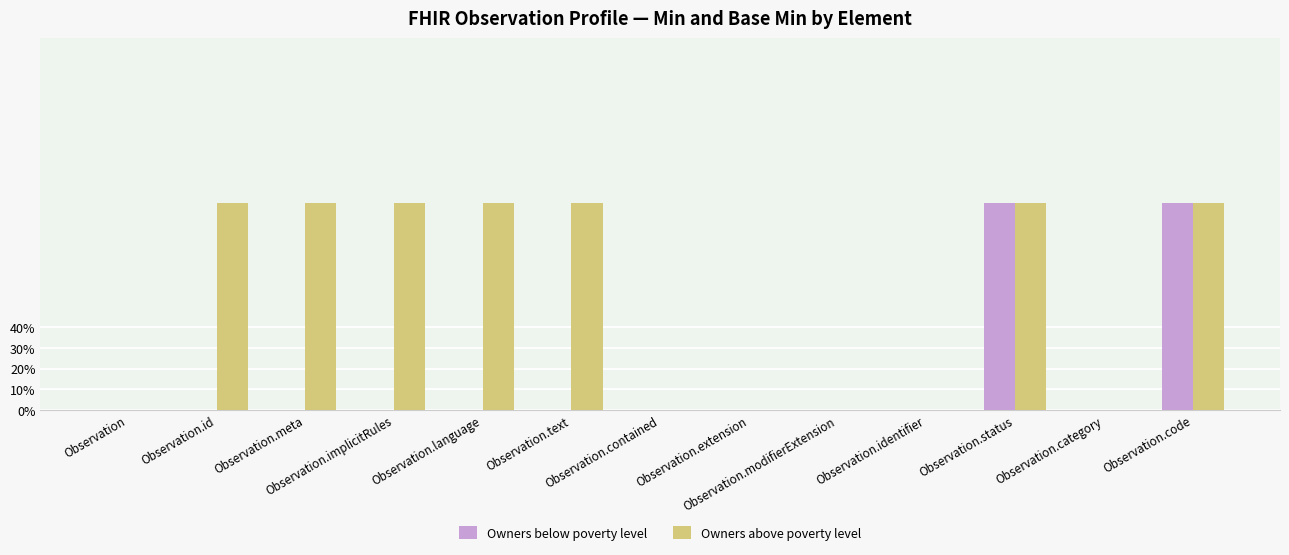

List the series in order of their peak value, highest first.

Owners below poverty level, Owners above poverty level